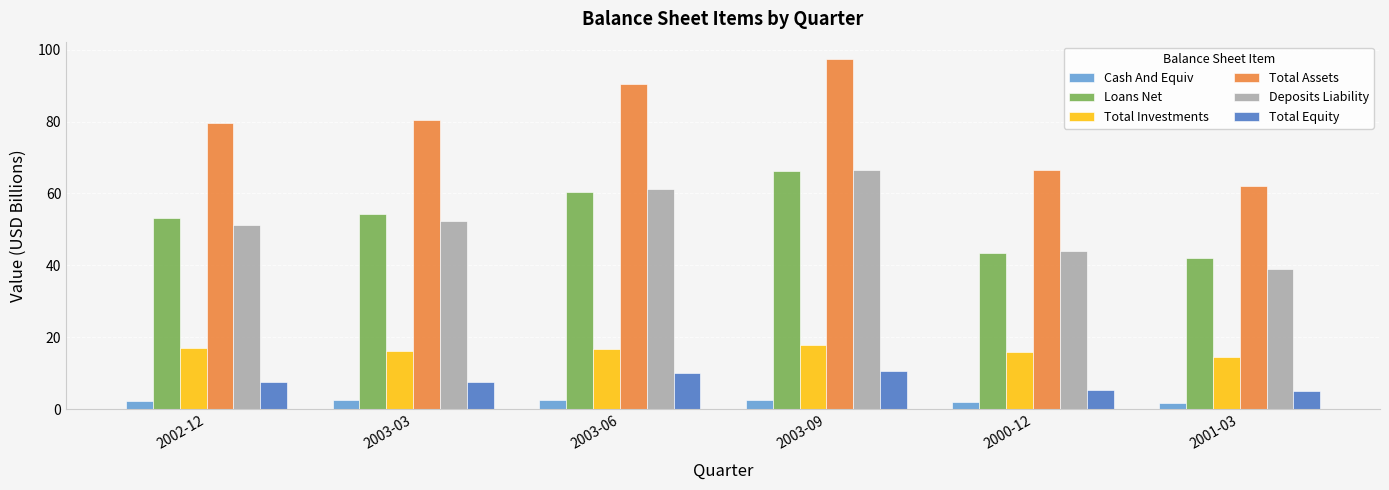

At which label does Deposits Liability first exceed 52?

2003-03